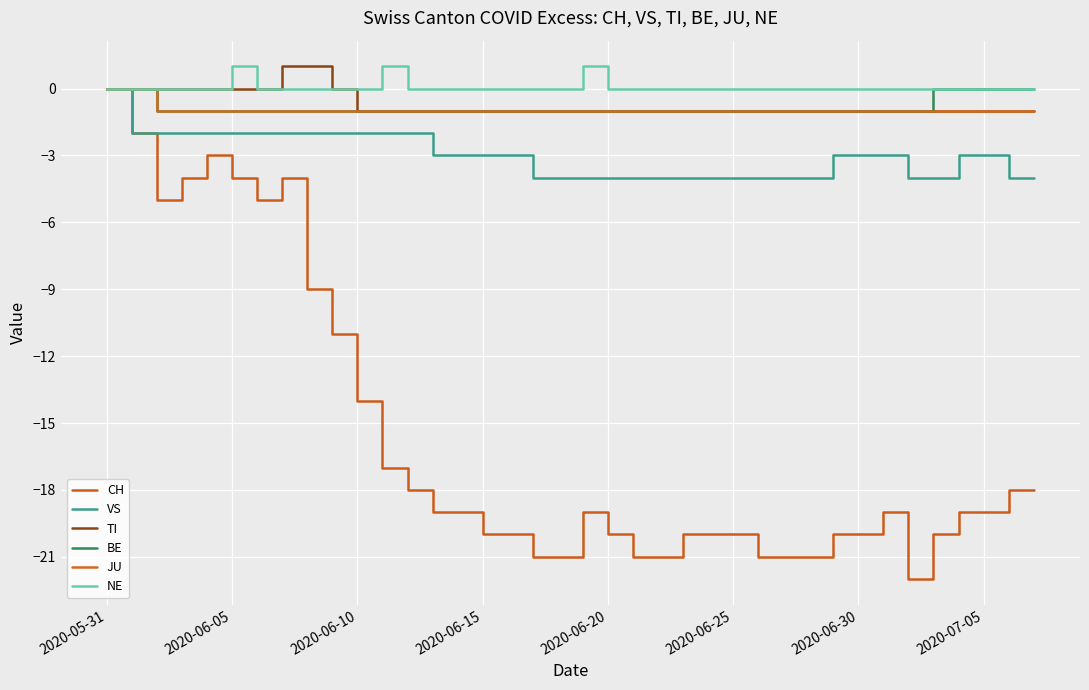

List the series in order of their peak value, highest first.

TI, NE, CH, VS, BE, JU